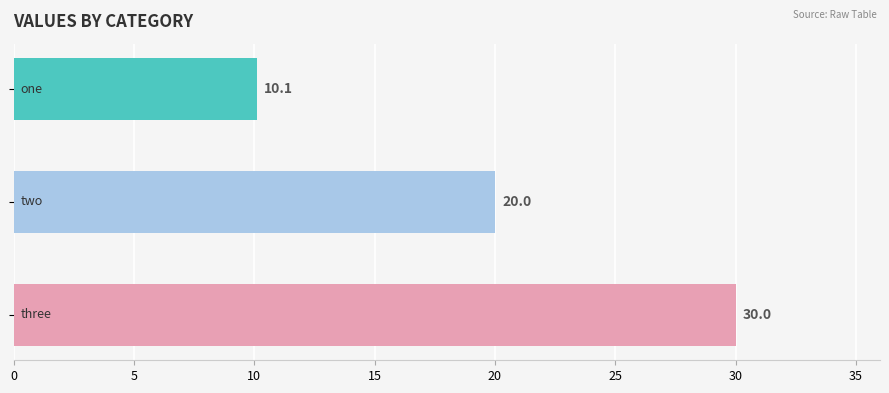

What is the greatest value displayed?

30.0